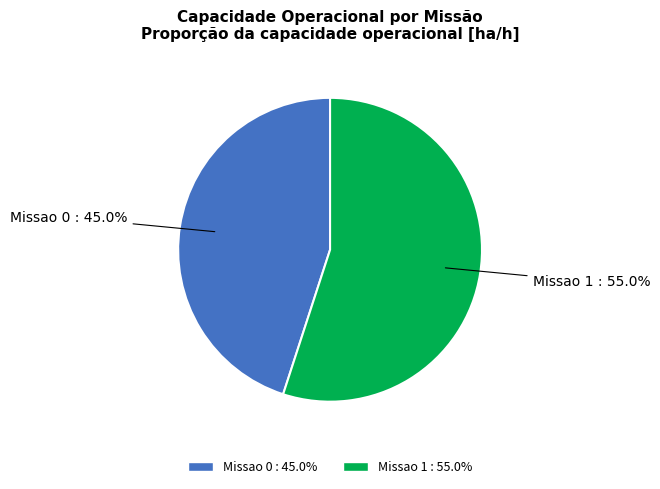

Which slice is the smallest?

Missao 0